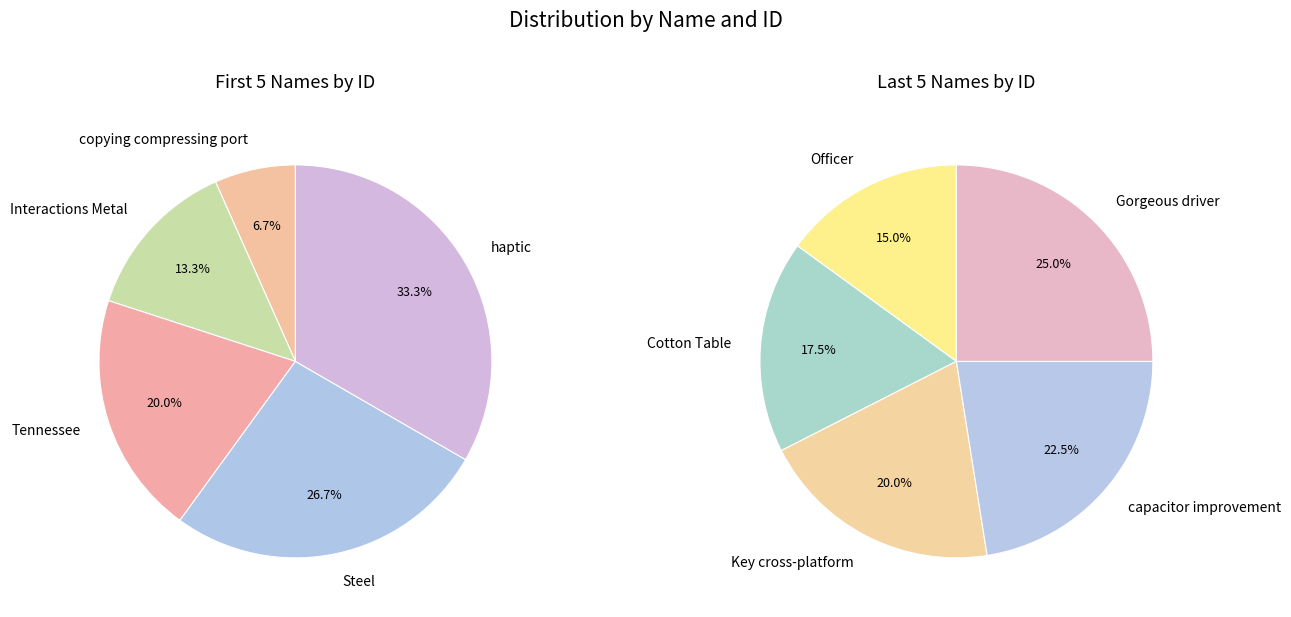

Approximately how many times larger is the value at Tennessee compared to Gorgeous driver?

0.3